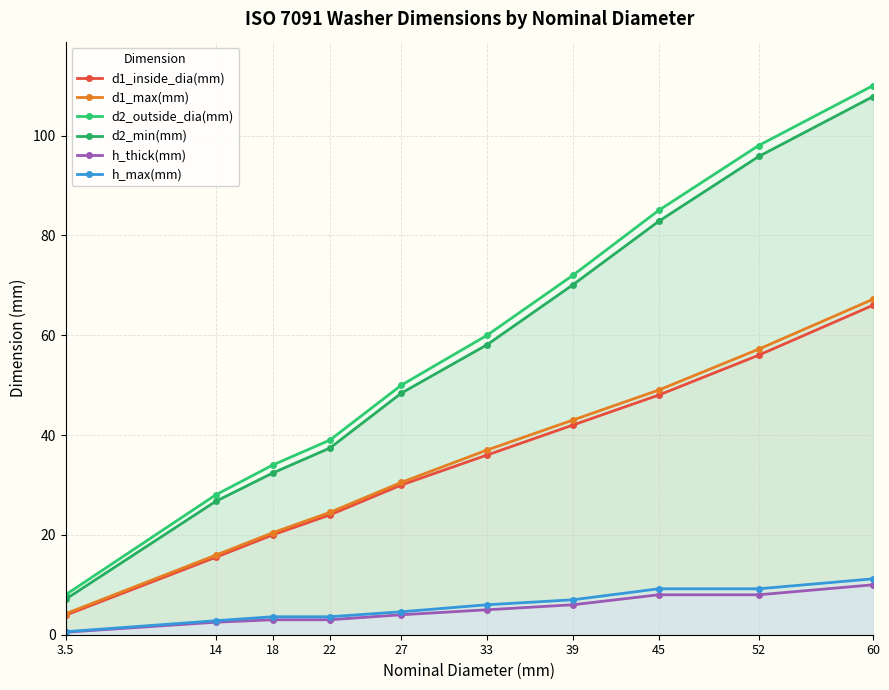

How many lines are shown in the chart?

6